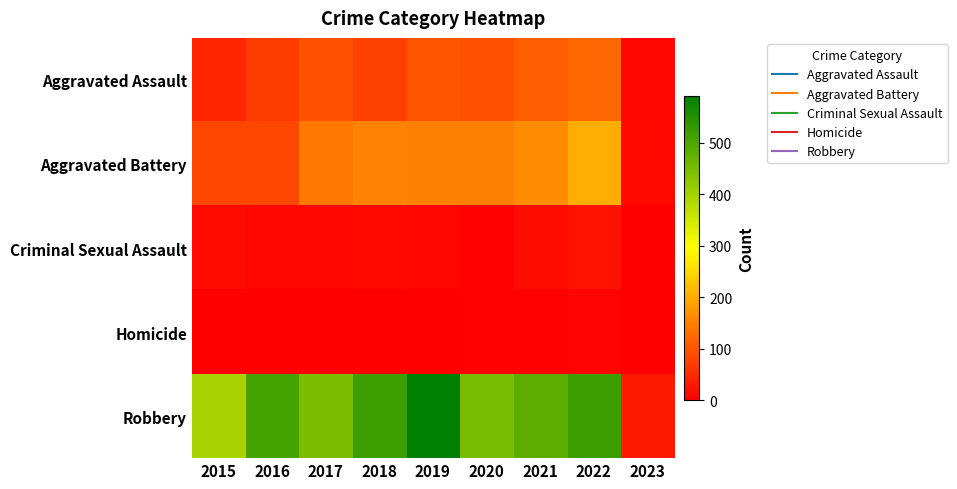

How many series are shown in this chart?

5